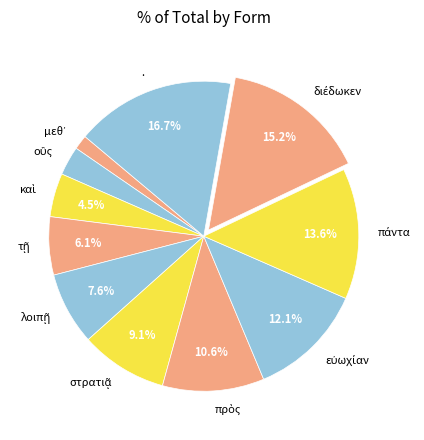

Is there any slice that represents more than half of the pie?

No